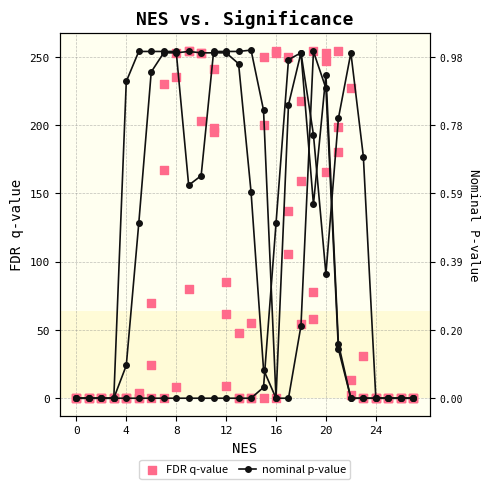

Which series has the largest total across all categories?

nominal p-value